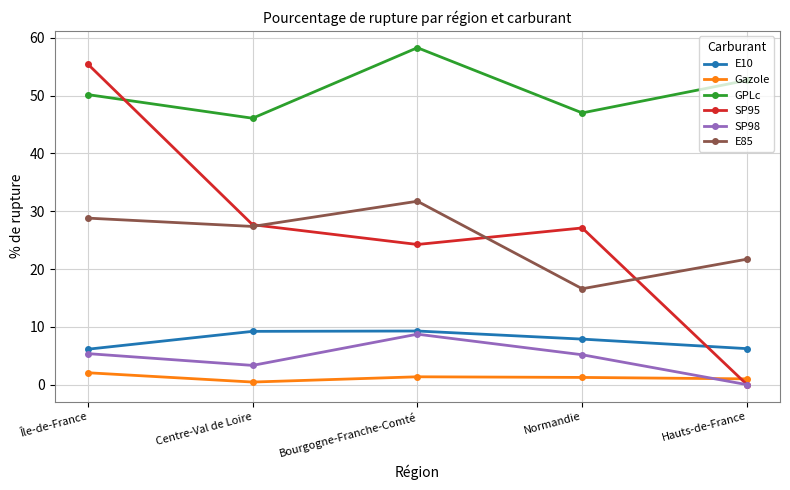

Which series has the largest total across all categories?

GPLc